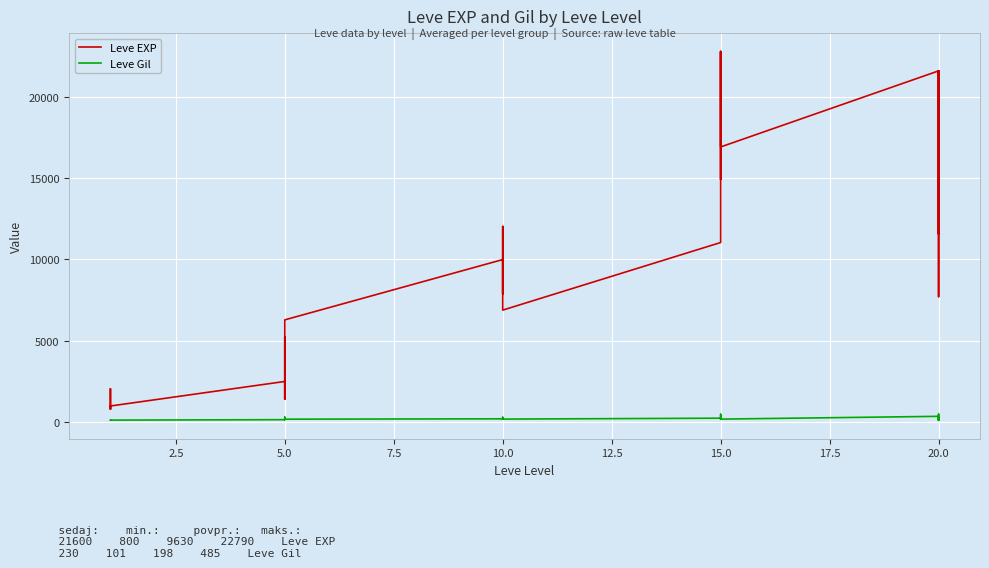

How many data points in Leve Gil are less than 170?

14